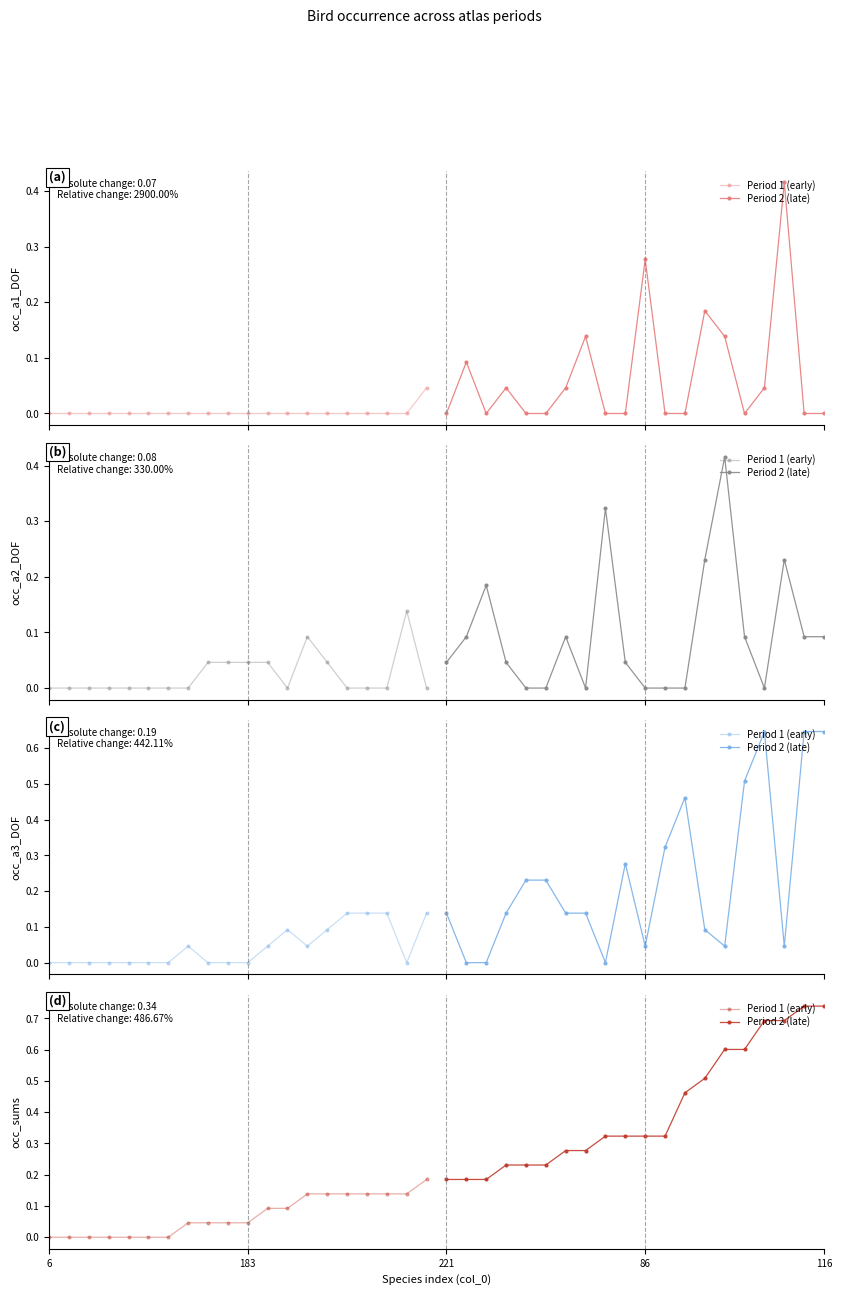

True or false: Period 1 (early) has a value of 0.0 at 6.

True